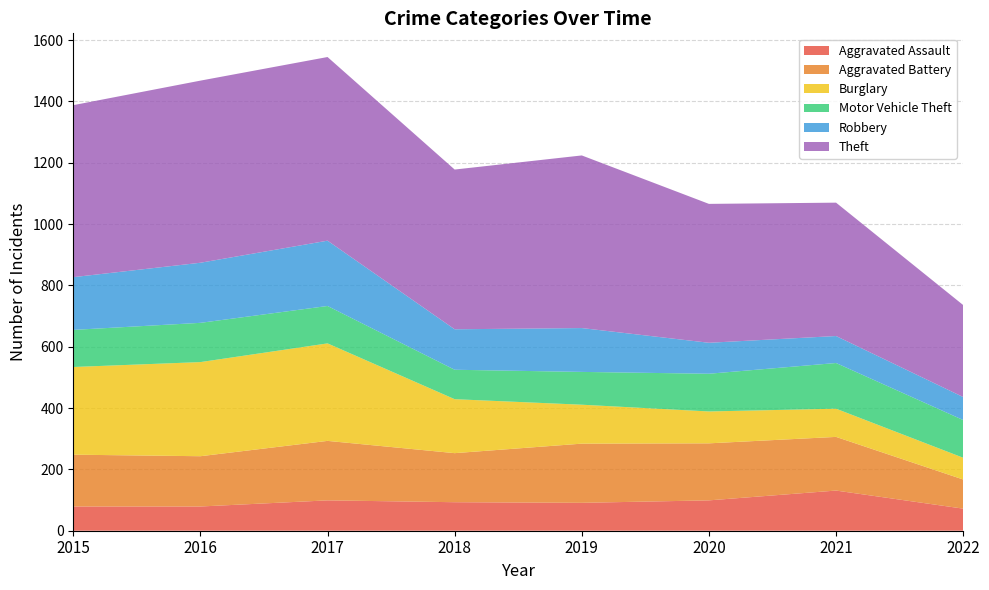

Reading left to right, what are all the values shown in this chart?

Aggravated Assault: 2015=79	2016=79	2017=99	2018=93	2019=91	2020=99	2021=131	2022=72
Aggravated Battery: 2015=169	2016=164	2017=194	2018=160	2019=193	2020=186	2021=175	2022=95
Burglary: 2015=286	2016=307	2017=318	2018=176	2019=127	2020=104	2021=92	2022=71
Motor Vehicle Theft: 2015=121	2016=128	2017=122	2018=96	2019=107	2020=123	2021=149	2022=123
Robbery: 2015=172	2016=196	2017=213	2018=132	2019=143	2020=101	2021=88	2022=75
Theft: 2015=561	2016=594	2017=599	2018=521	2019=563	2020=453	2021=435	2022=300